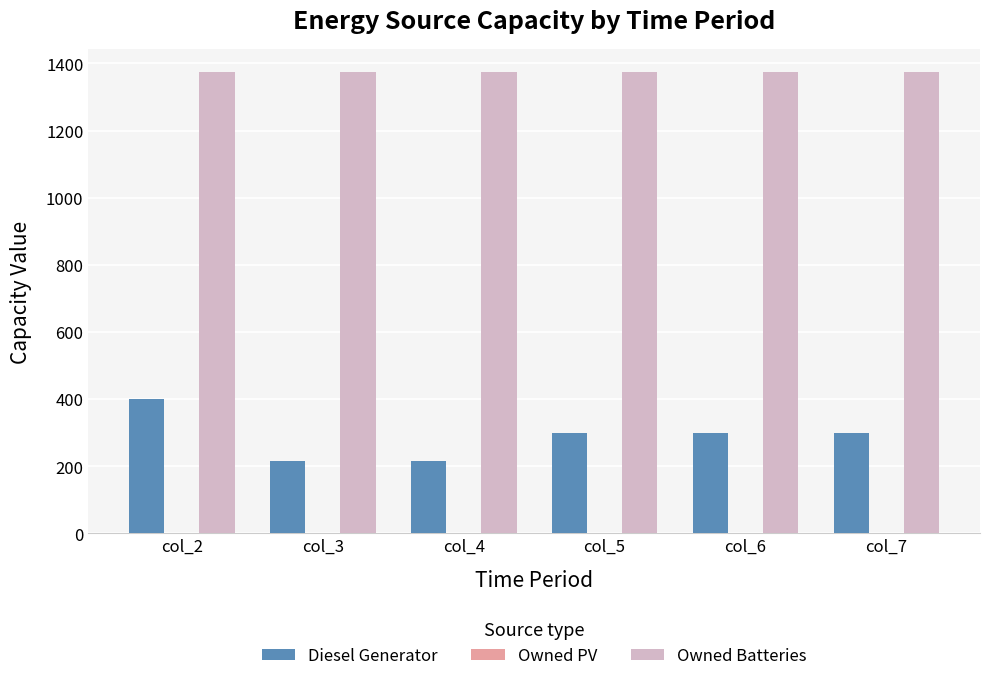

List the series in order of their overall mean, highest first.

Owned Batteries, Diesel Generator